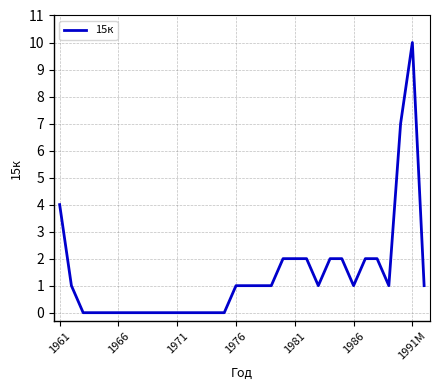

How many values are between 0 and 2?

29